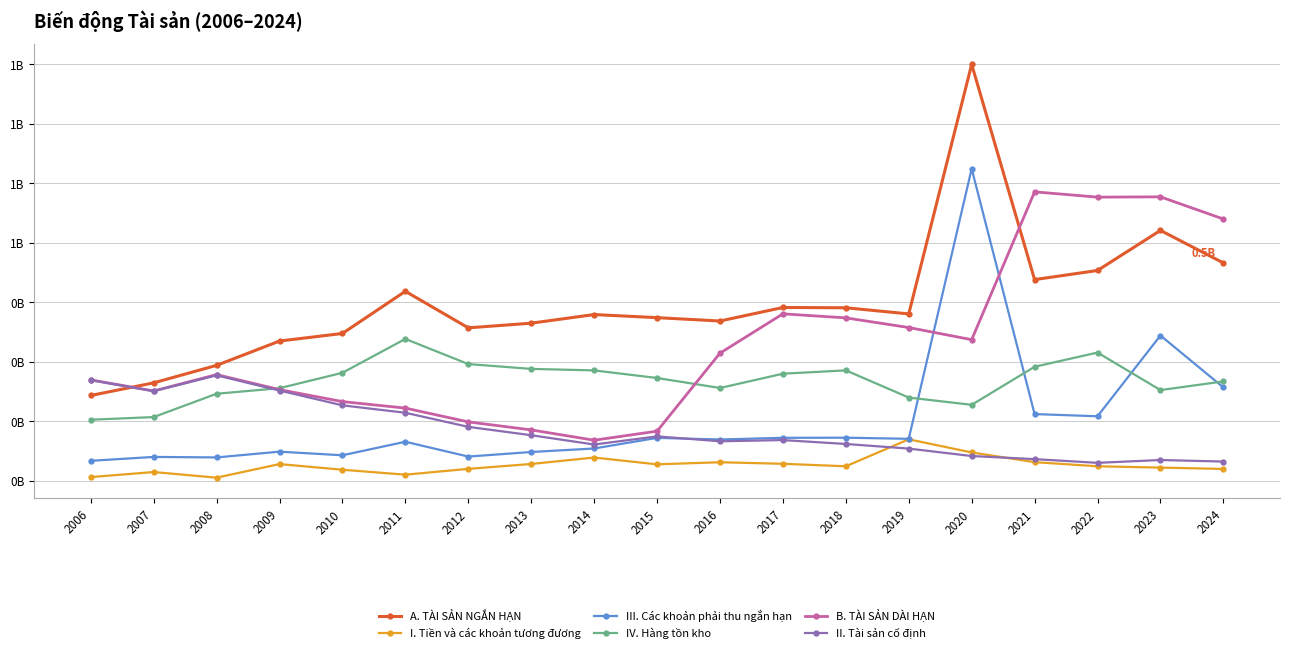

What is the highest value of the IV. Hàng tồn kho series?

357468652